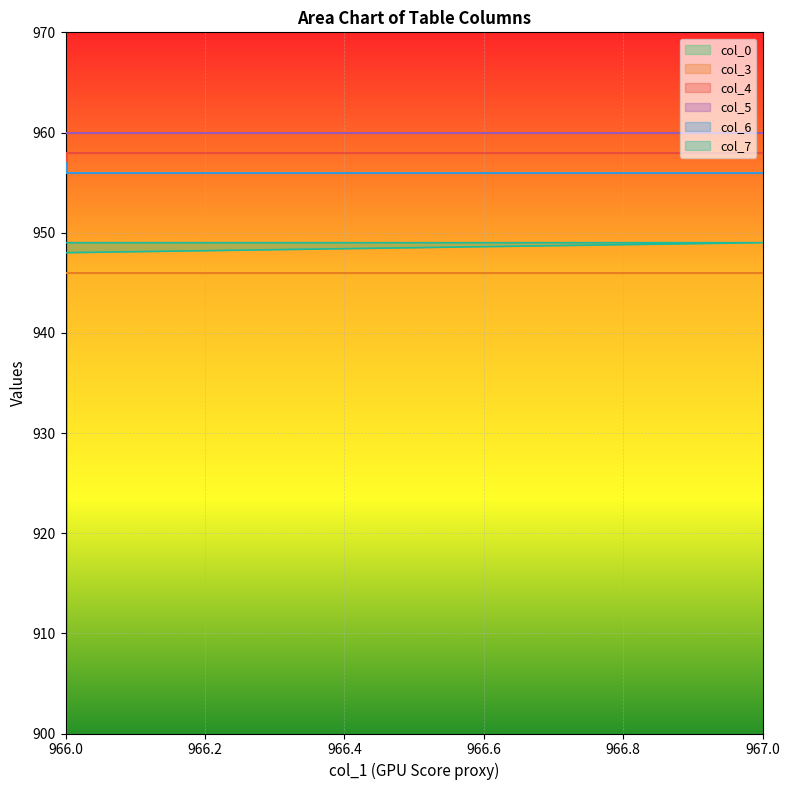

At which label does col_4 reach its minimum?

966